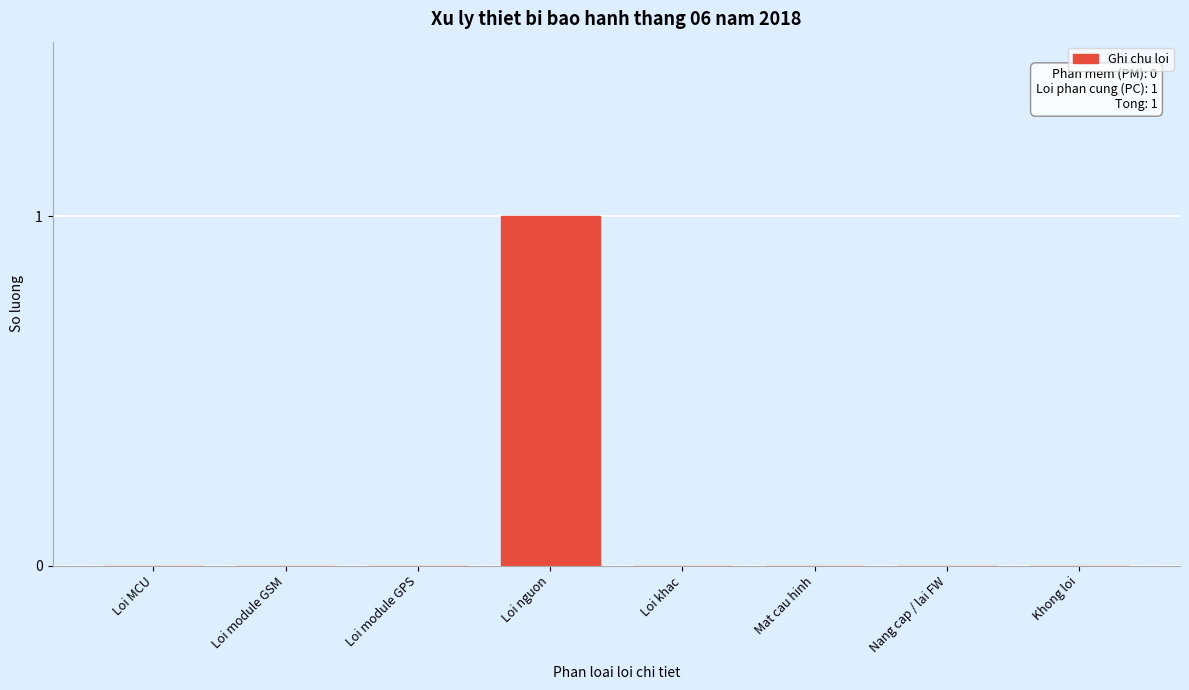

Reading left to right, extract all data points from this chart.

Loi MCU=0	Loi module GSM=0	Loi module GPS=0	Loi nguon=1	Loi khac=0	Mat cau hinh=0	Nang cap / lai FW=0	Khong loi=0